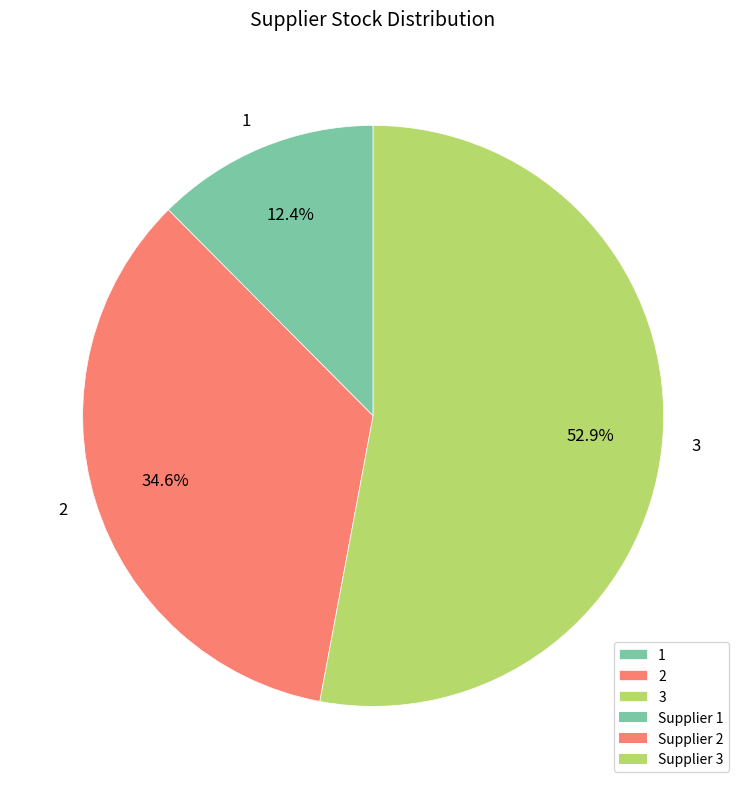

To the nearest percent, what is the combined percentage of 1 and 3?

65%